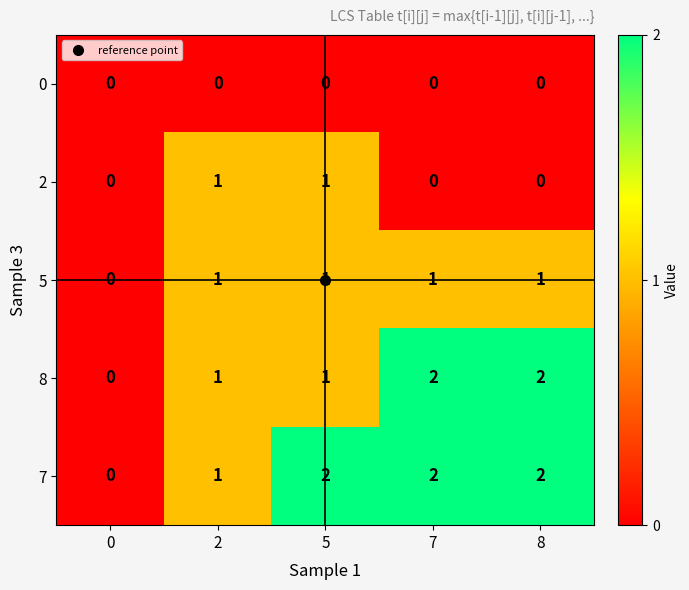

How many 2 values are between 0 and 1?

5